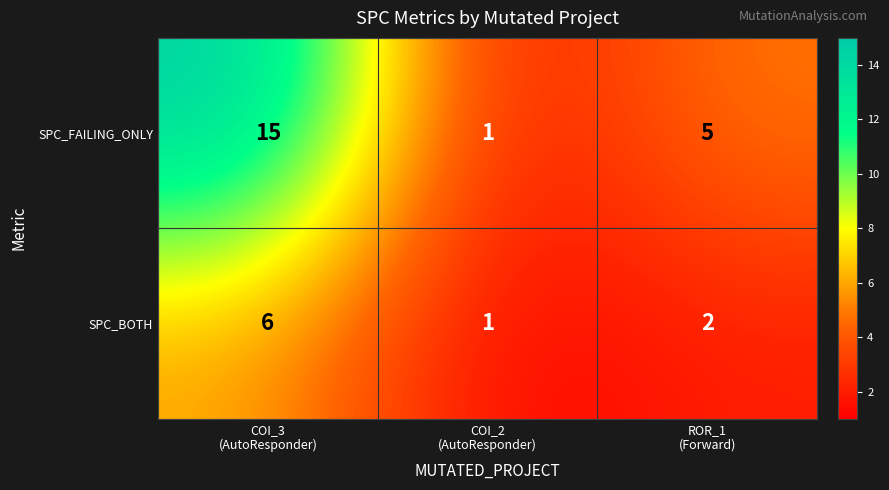

Reading right to left, what are all the values shown in this chart?

SPC_FAILING_ONLY: 5	1	15
SPC_BOTH: 2	1	6